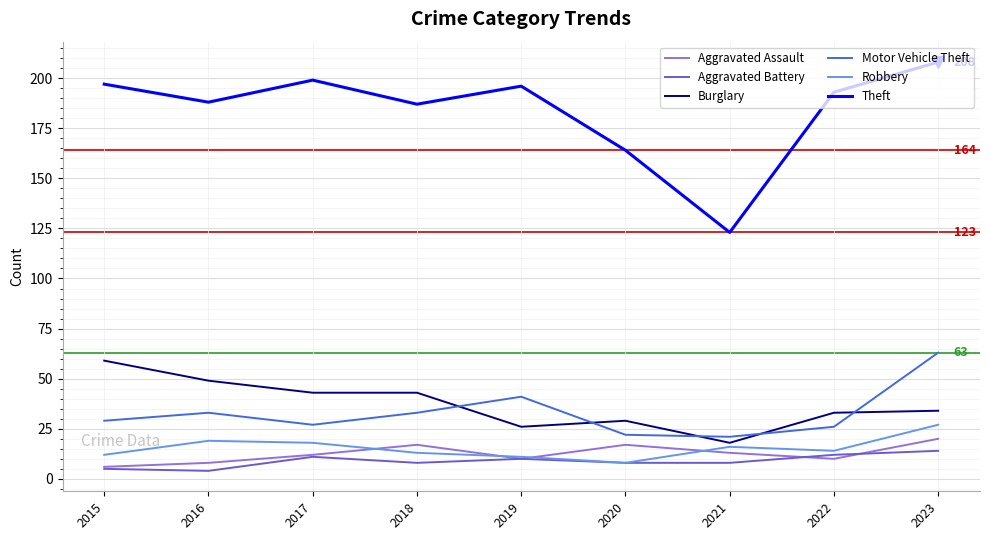

At how many categories does at least one series exceed 68?

9